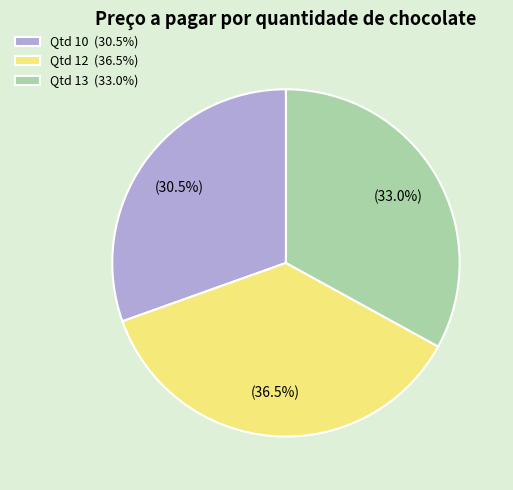

Is Qtd 13 (33.0%) the majority of the pie?

No